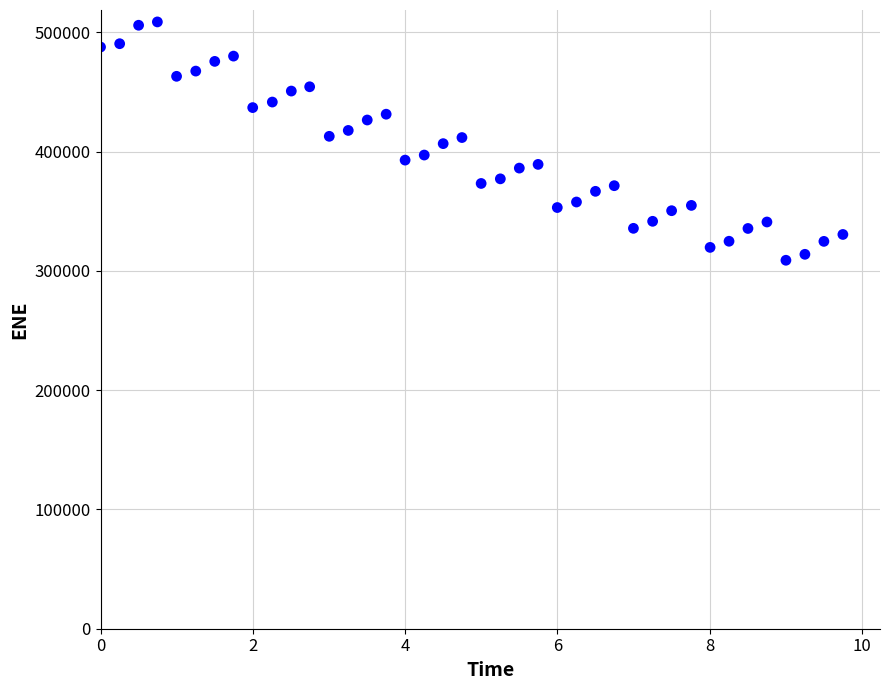

What is the range of Y values (max minus min)?

199835